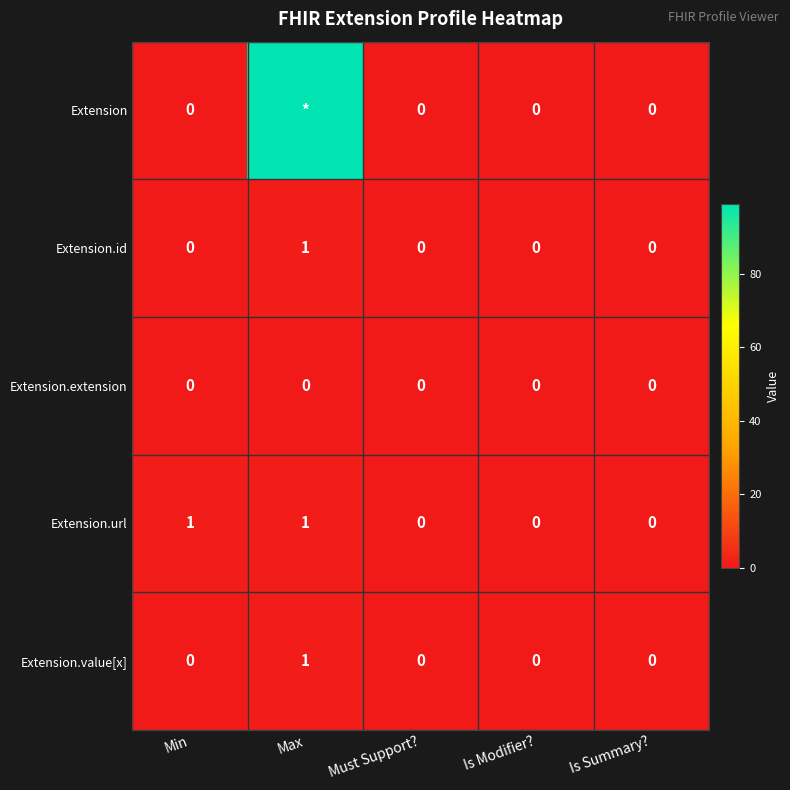

The Extension.value[x] series shows 0 at Min. True or false?

True